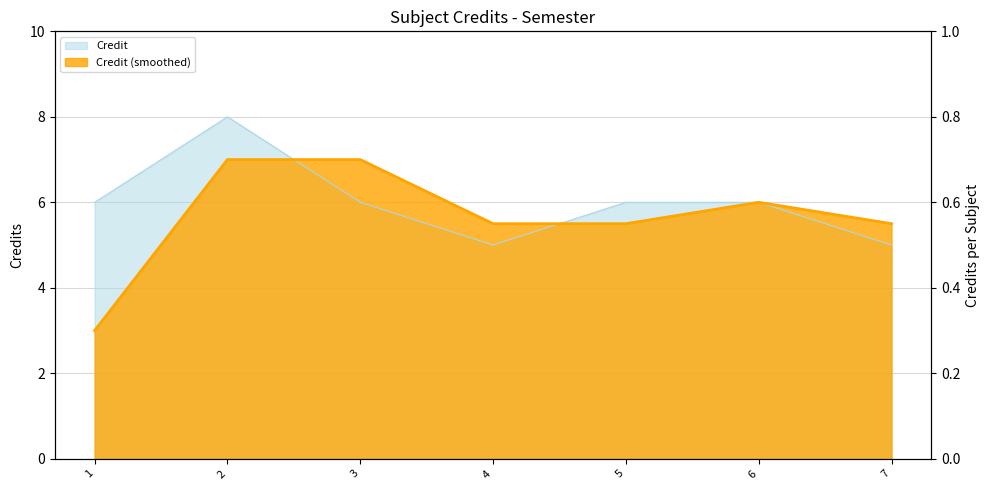

List the labels in order of value, largest first.

2, 1, 3, 5, 6, 4, 7